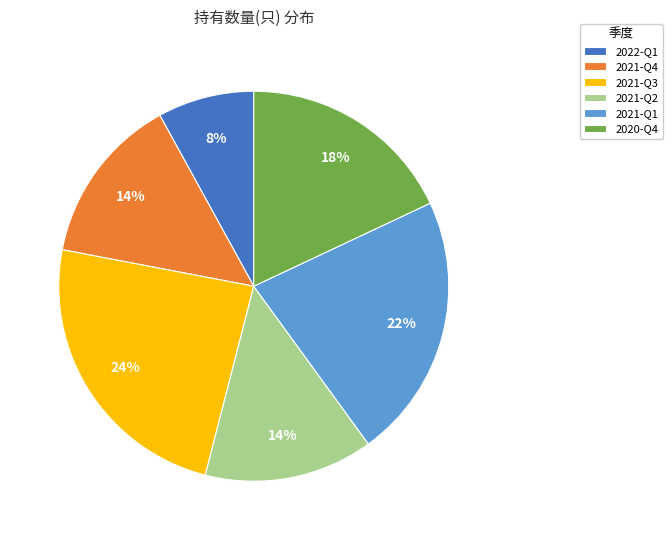

To the nearest percent, what portion does 2022-Q1 represent?

8%